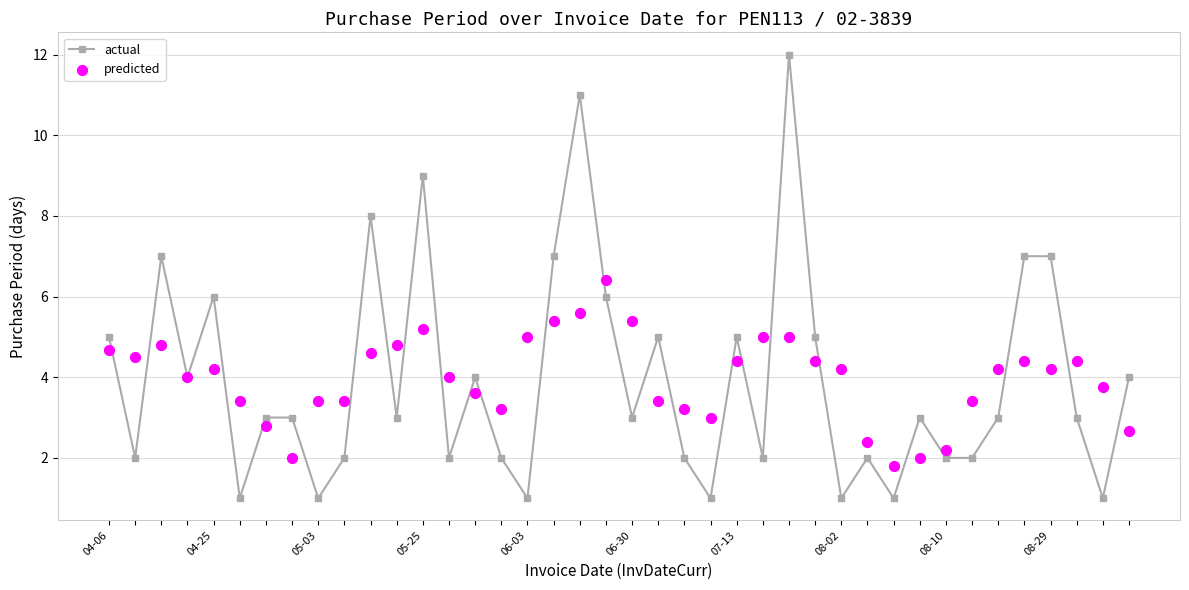

At how many categories does at least one series exceed 5?

11